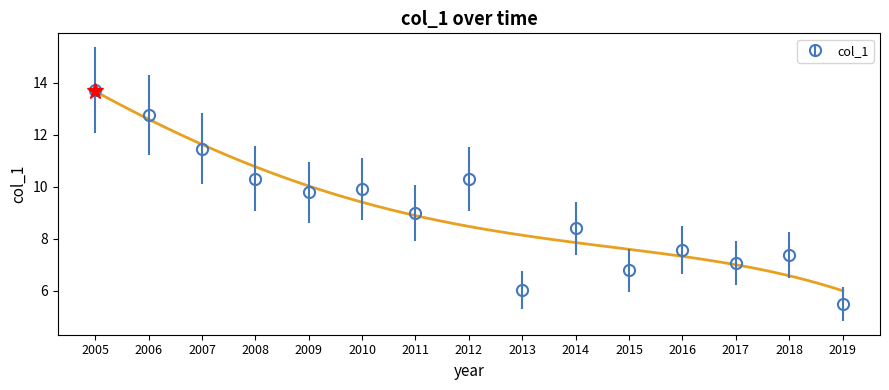

The col_1 series shows 9.8 at 2009. True or false?

True